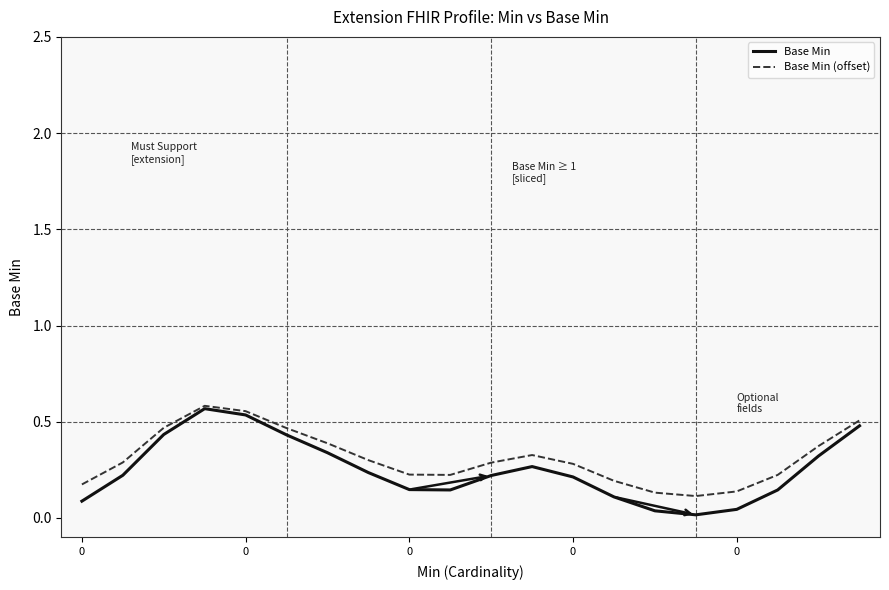

Which series has the widest spread of values?

Base Min